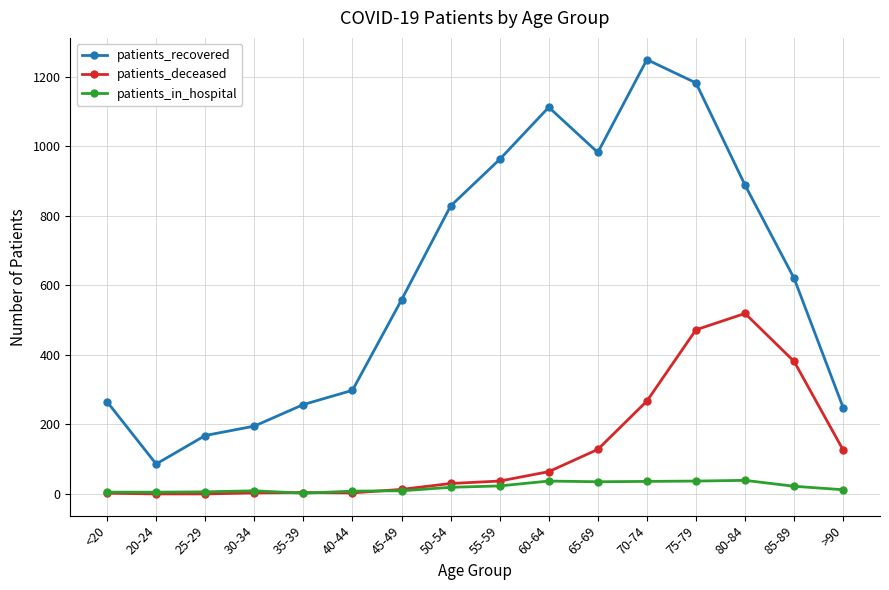

Is this an area chart (filled region under the line)?

No